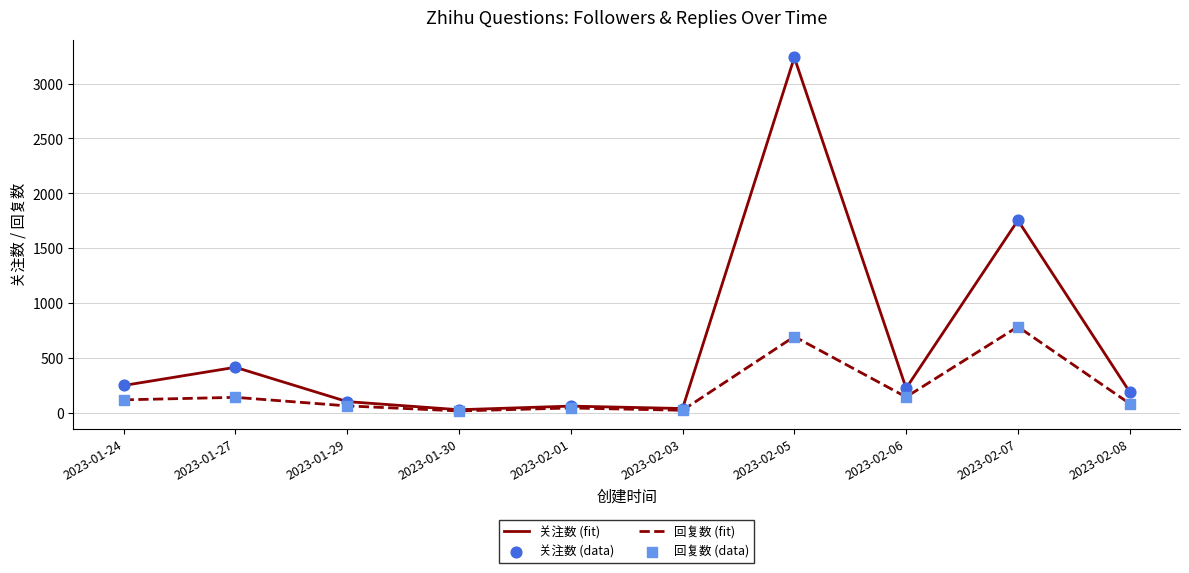

Which series has the widest spread of values?

关注数 (fit)